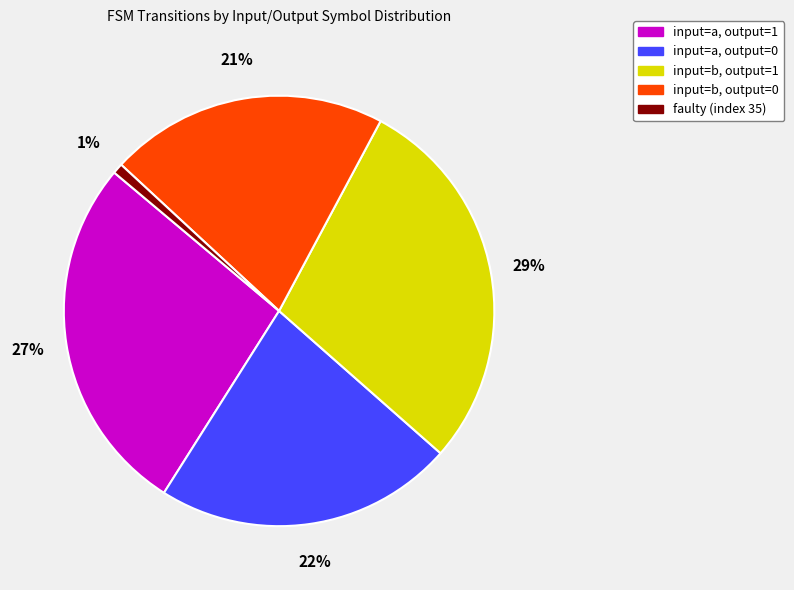

How many slices are in this pie chart?

5